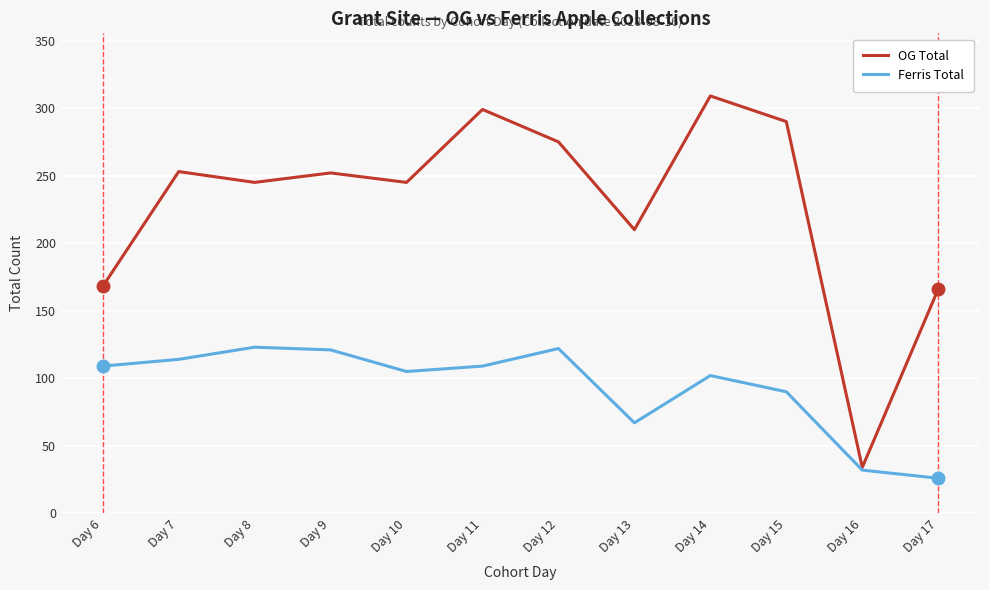

What is the spread (max minus min) of values at Day 10?

140